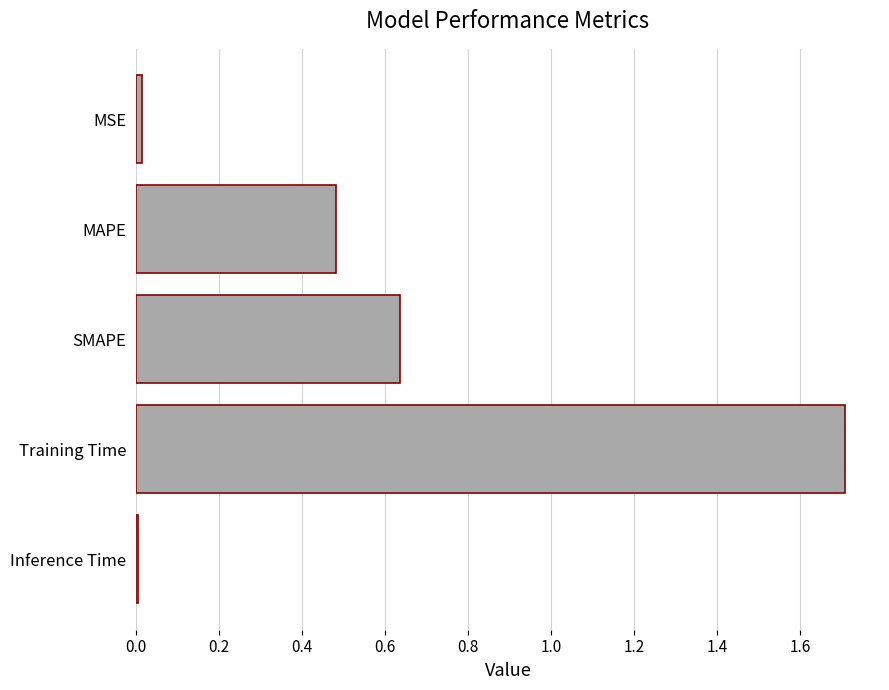

What is the label of the 5th bar from the bottom?

MSE